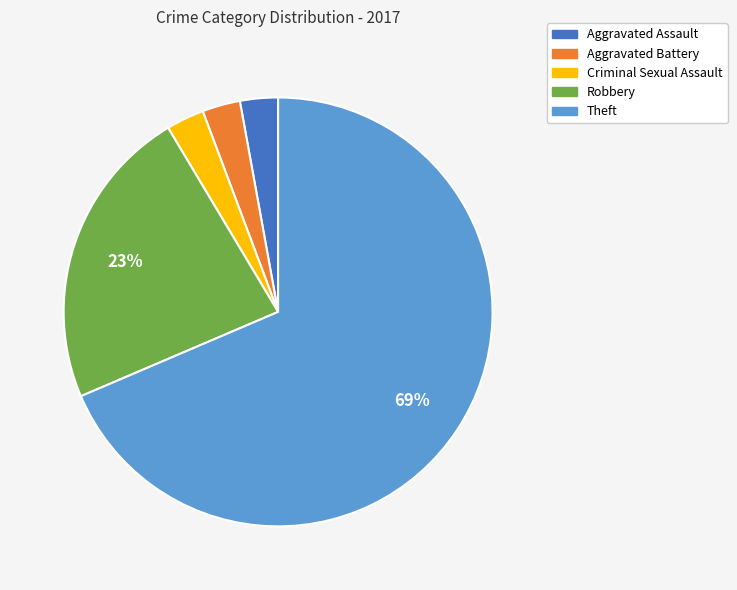

Does any single category account for the majority?

Yes